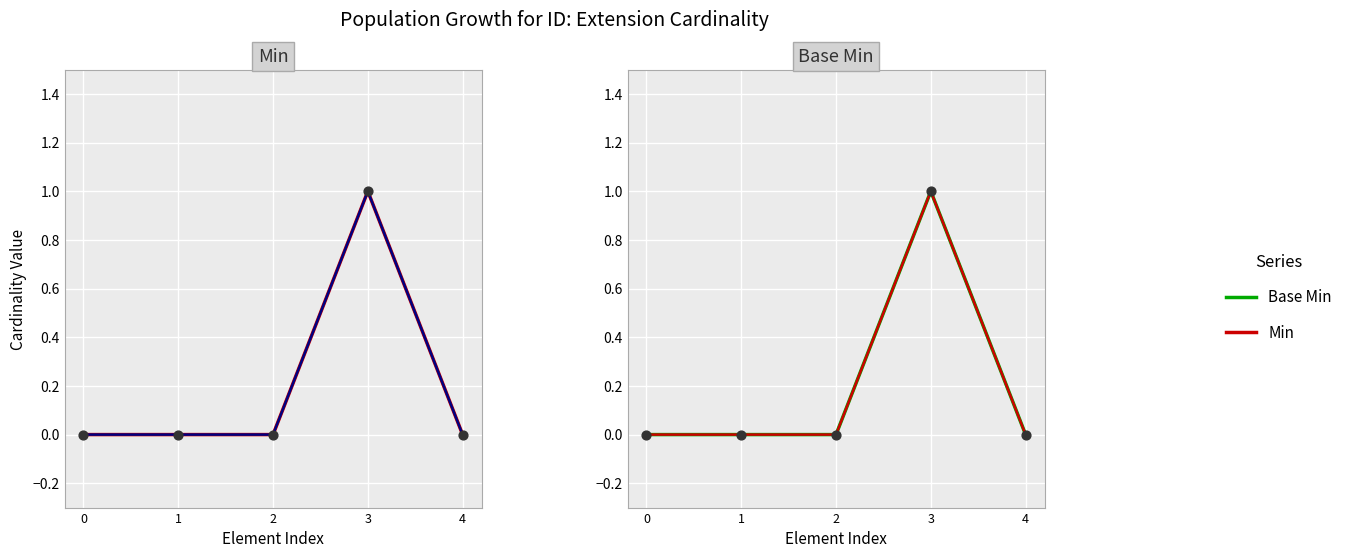

Is the value of Min at 2 greater than the value of Base Min at 3?

No